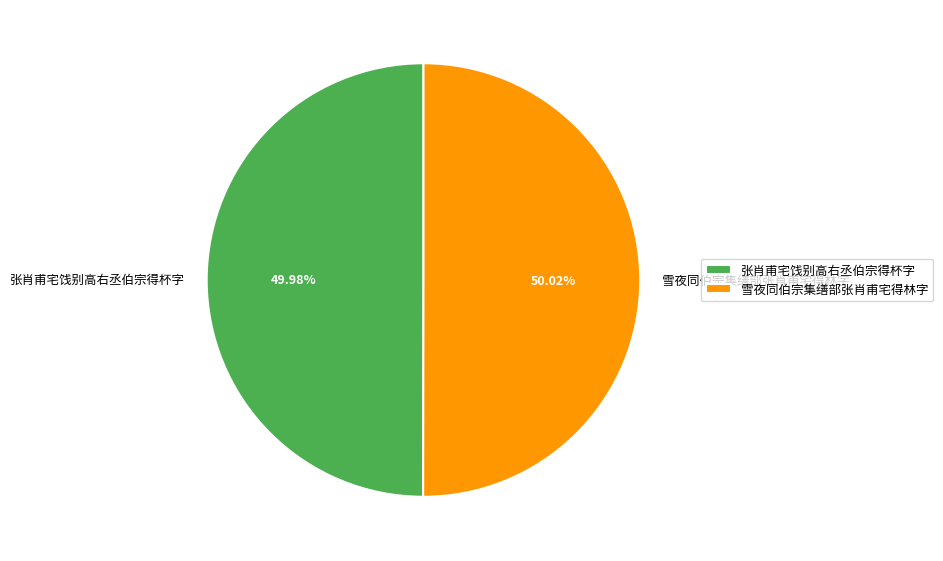

What percentage is NOT represented by 雪夜同伯宗集缮部张肖甫宅得林字?

50.0%